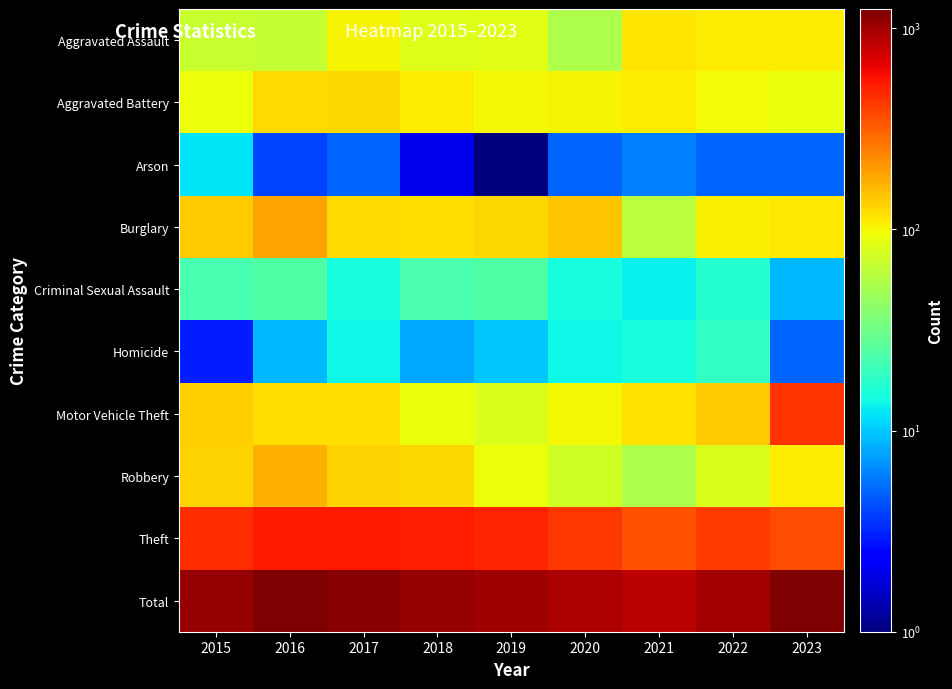

Between 2020 and 2021, which series saw the biggest shift?

Total